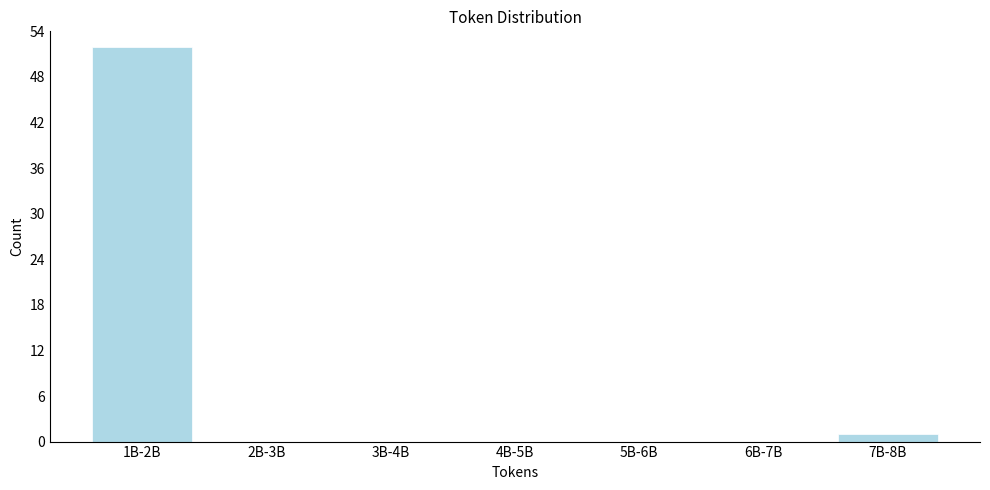

Reading left to right, list all the values displayed in this chart.

1B-2B=52	2B-3B=0	3B-4B=0	4B-5B=0	5B-6B=0	6B-7B=0	7B-8B=1